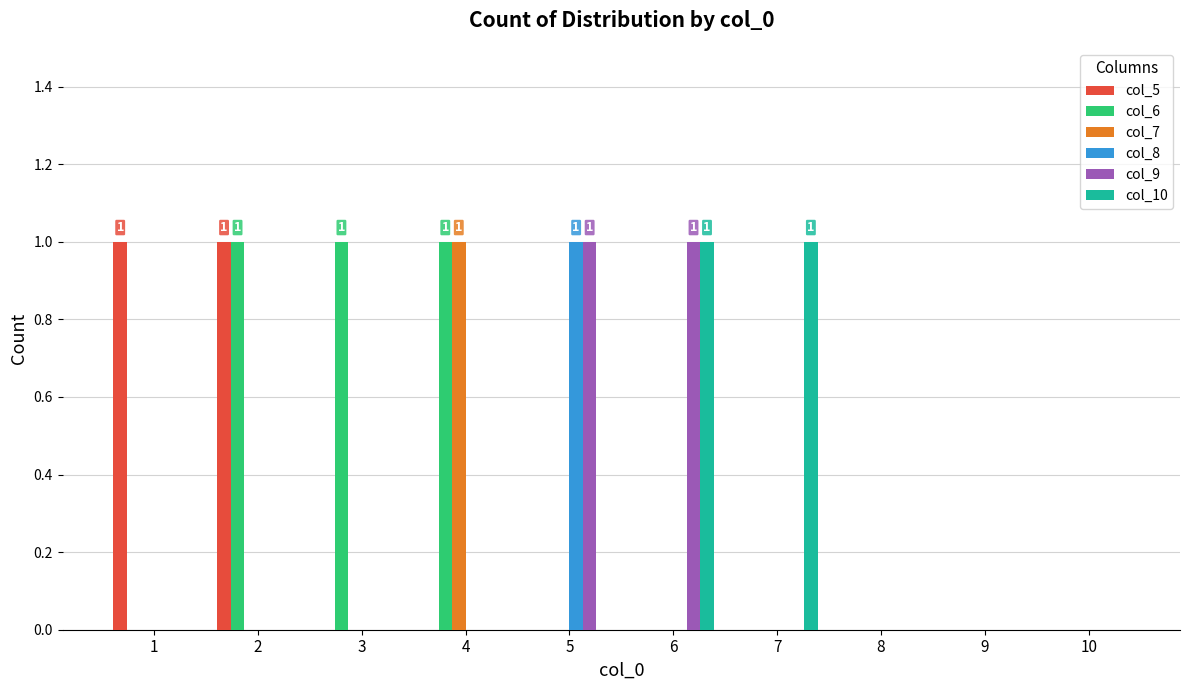

How many groups of bars are there?

10